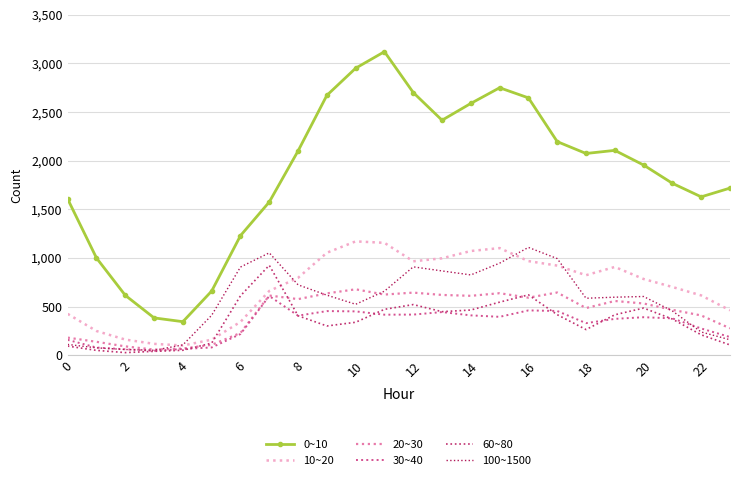

Reading left to right, extract all data points from this chart.

0~10: 1605	999	615	383	344	659	1229	1575	2100	2672	2951	3121	2701	2416	2589	2750	2646	2196	2074	2106	1955	1767	1628	1718
10~20: 424	248	160	116	99	159	342	660	795	1053	1170	1155	965	996	1071	1101	967	921	822	907	783	701	614	461
20~30: 180	137	90	57	68	106	228	613	576	635	677	623	643	619	610	637	591	644	484	557	531	466	408	276
30~40: 157	78	60	45	63	79	217	608	406	453	450	416	417	443	409	394	460	454	329	373	390	378	274	186
60~80: 93	49	26	39	50	124	610	924	405	300	338	471	520	447	464	545	620	416	263	415	484	371	209	105
100~1500: 110	75	58	50	105	410	906	1052	723	617	523	658	908	866	825	946	1108	993	585	596	603	454	238	158